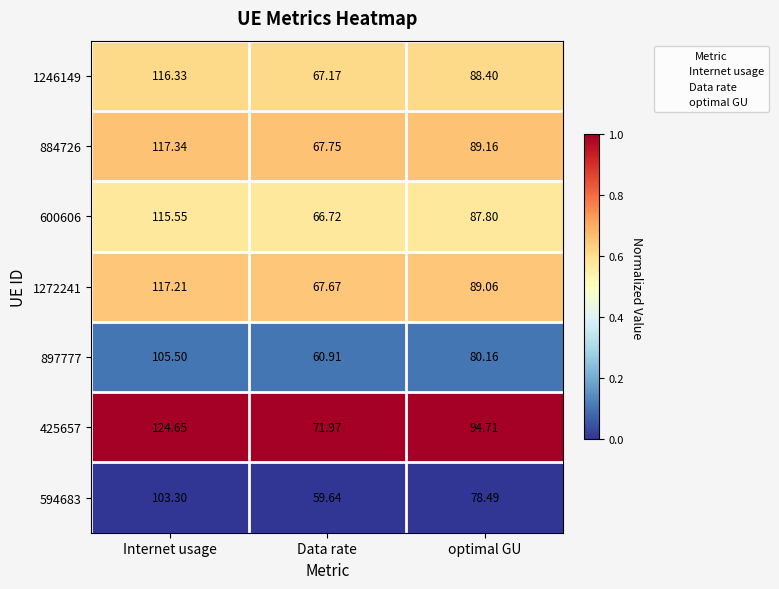

Which category has the lowest value in the 1272241 series?

Data rate